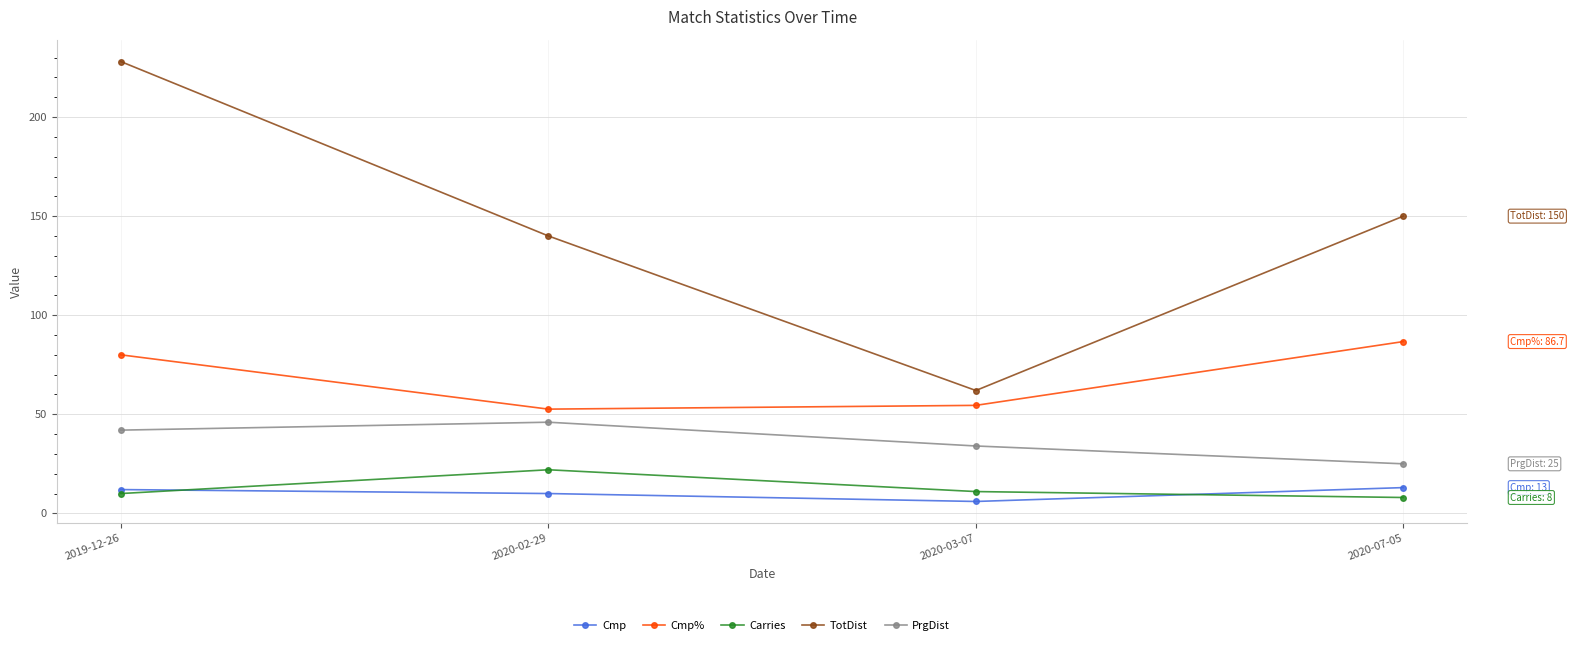

True or false: Carries and PrgDist cross at least once.

False